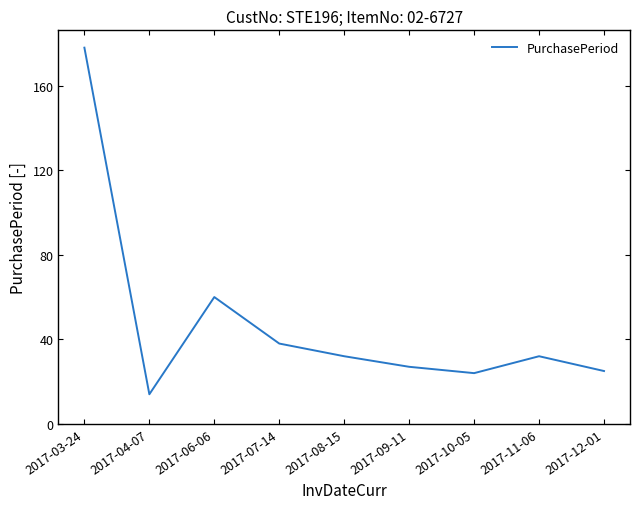

What is the change in value from 2017-04-07 to 2017-10-05?

+10